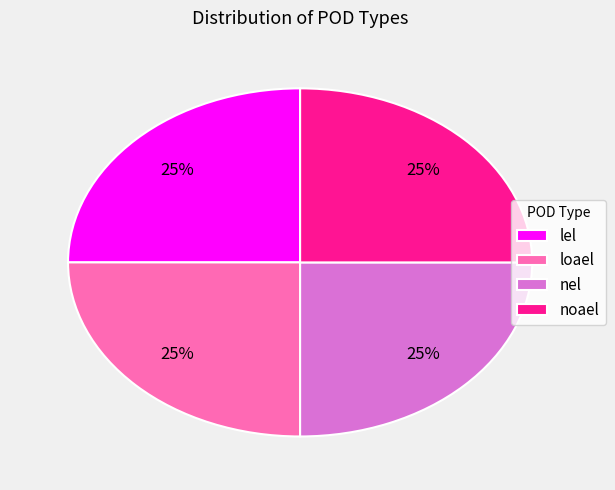

How many slices are in this pie chart?

4